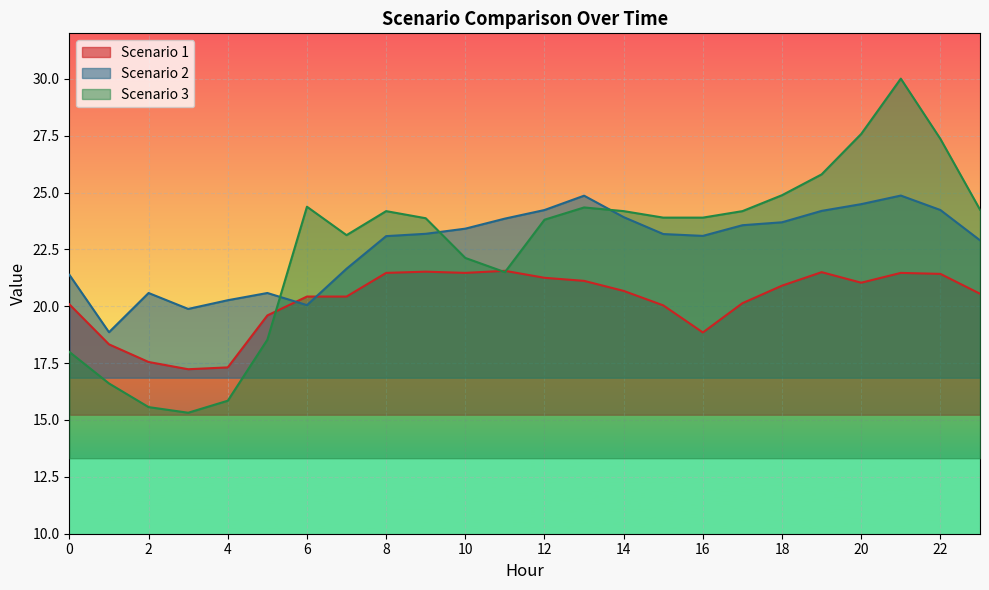

At which category does Scenario 2 reach its first local peak?

2